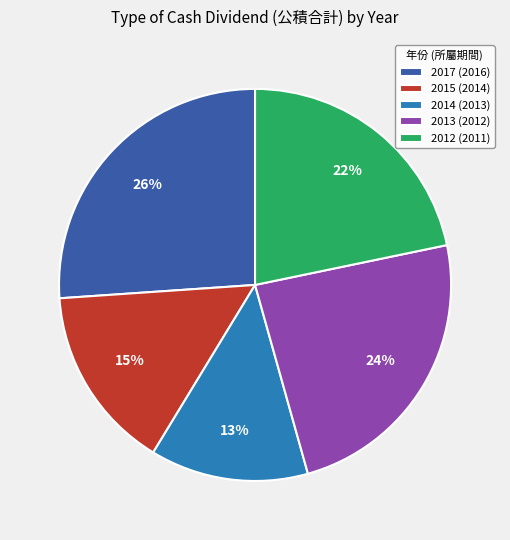

To the nearest percent, what is the average slice percentage?

20%